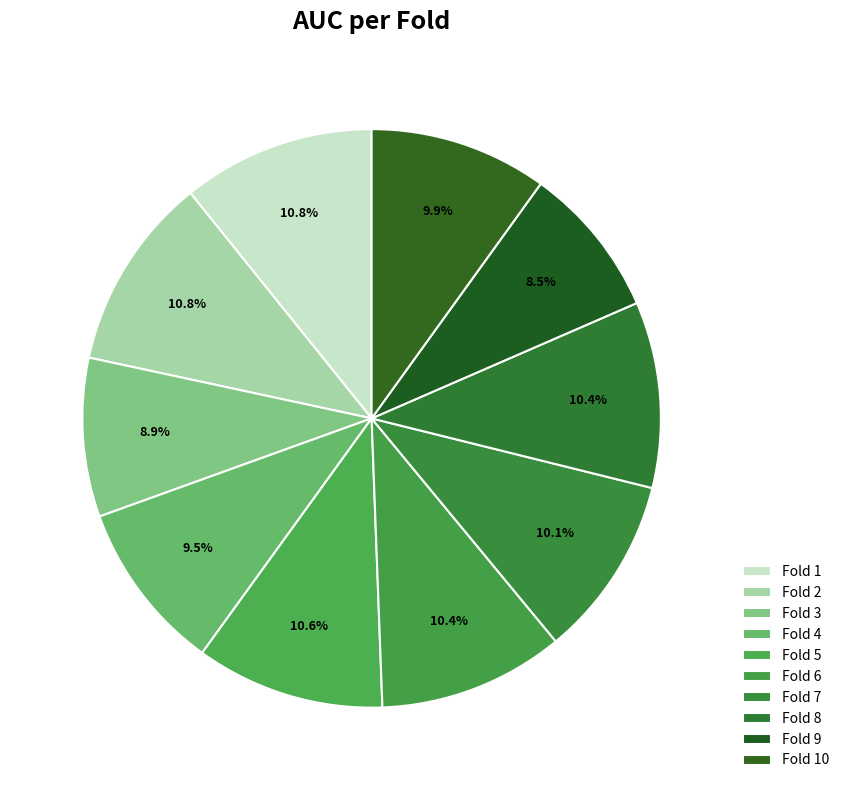

Count the number of slices in the pie.

10